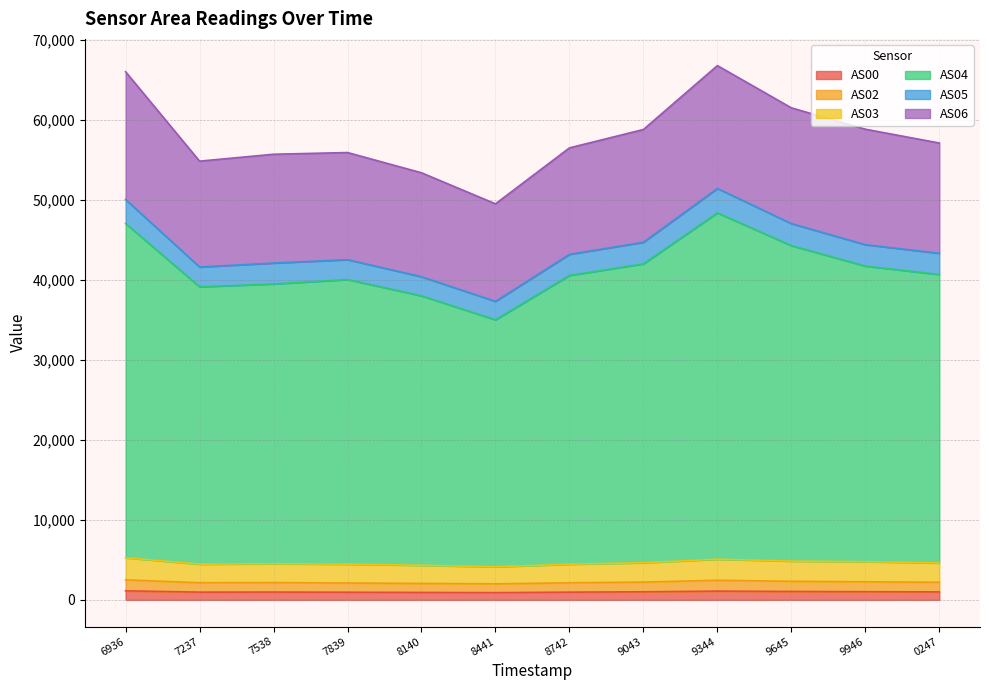

Is it true that AS00 equals 927 at 8140?

True